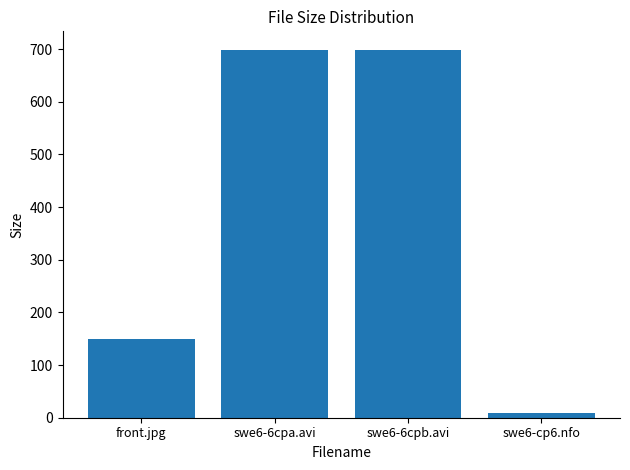

What is the label of the 3rd bar from the right?

swe6-6cpa.avi